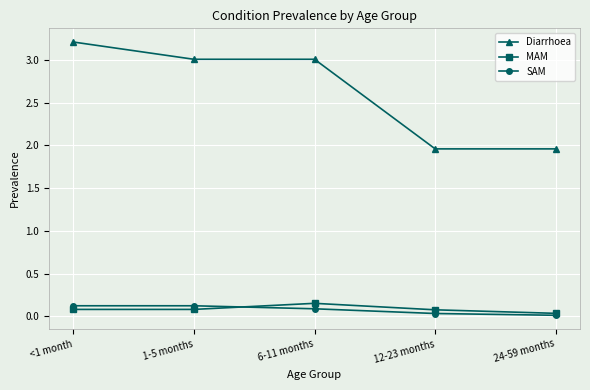

Does the chart display data point markers on the line(s)?

Yes